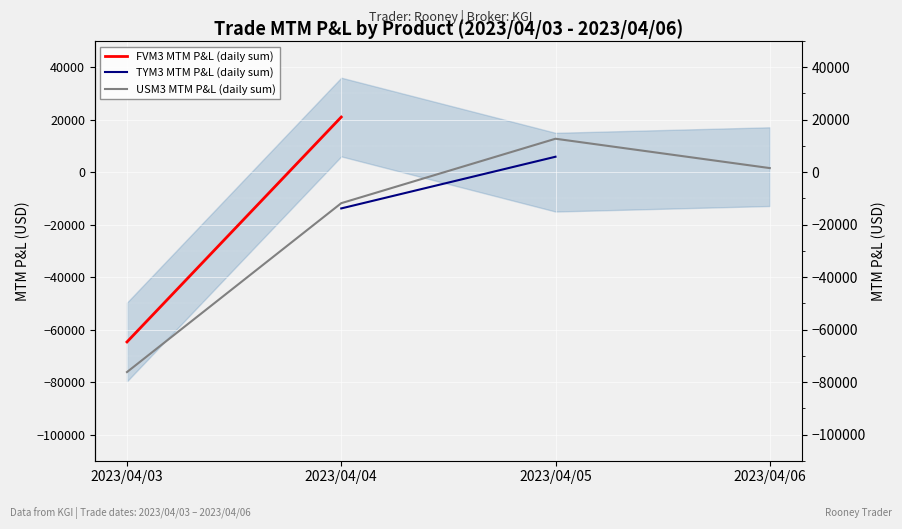

What is the highest value of the FVM3 MTM P&L (daily sum) series?

21015.7